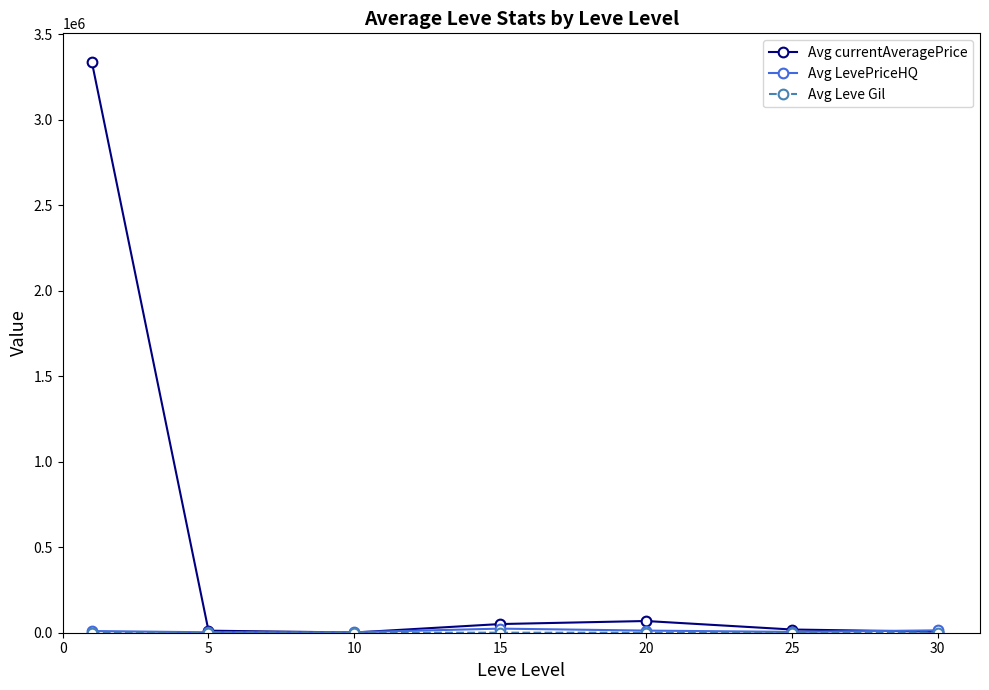

Which series has the widest spread of values?

Avg currentAveragePrice